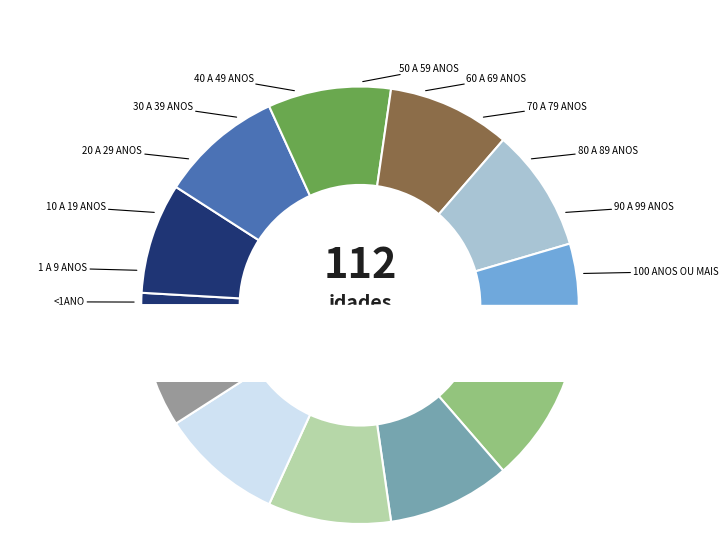

To the nearest percent, what is the average slice percentage?

8%